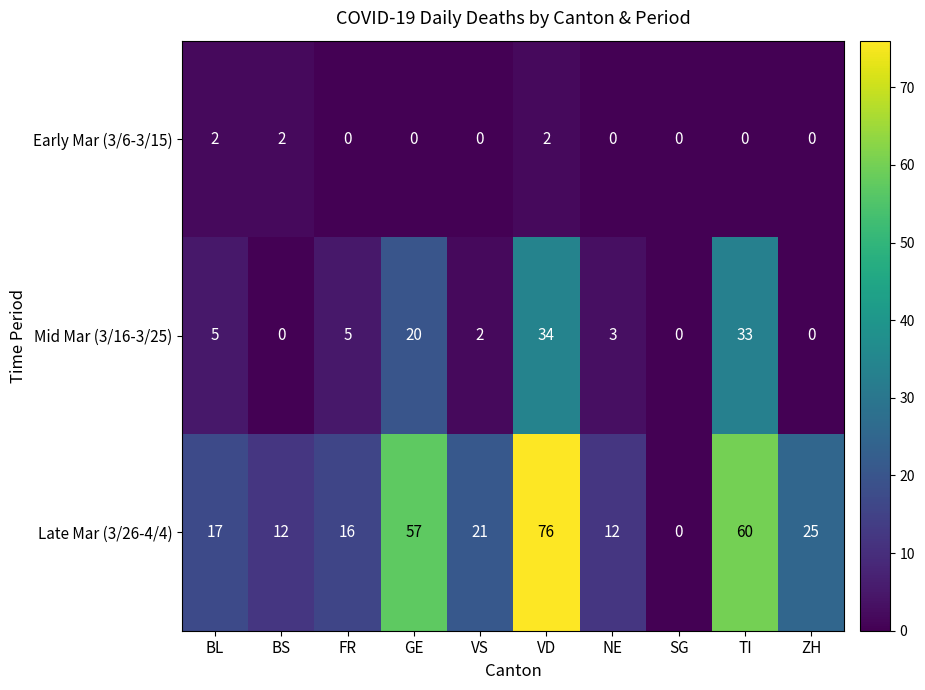

How many positive values does the Mid Mar (3/16-3/25) series have?

7